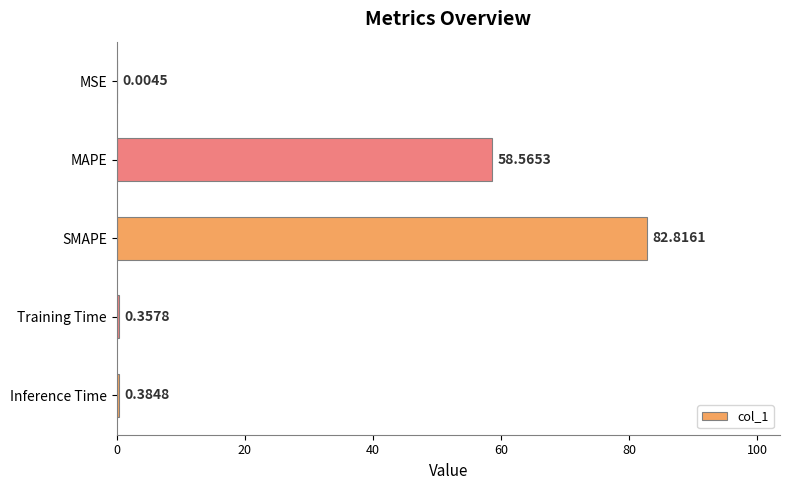

Which has a higher value, MSE or Inference Time?

Inference Time